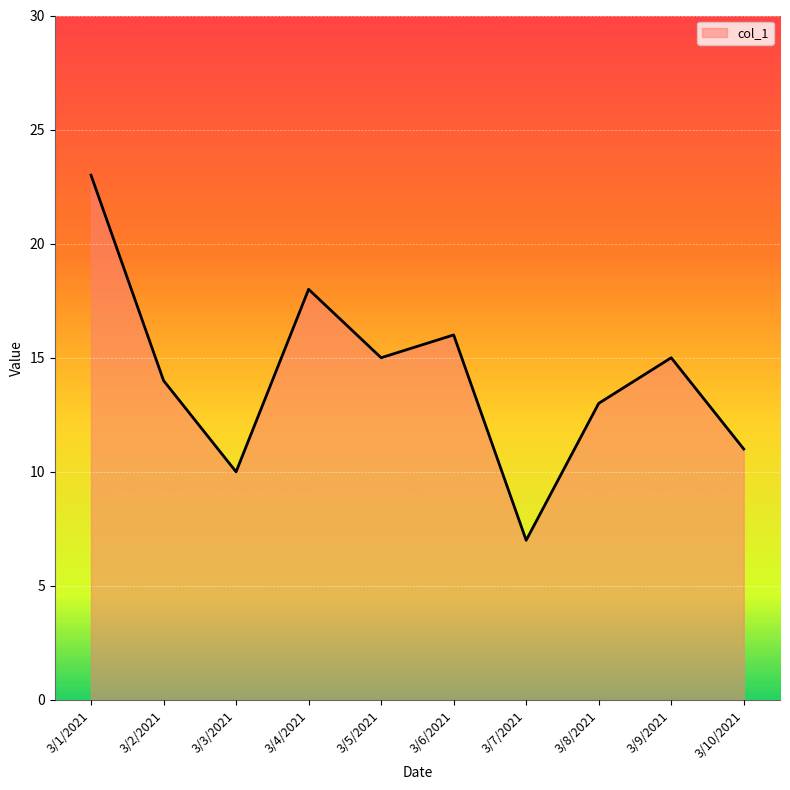

Does the chart have visible grid lines?

Yes